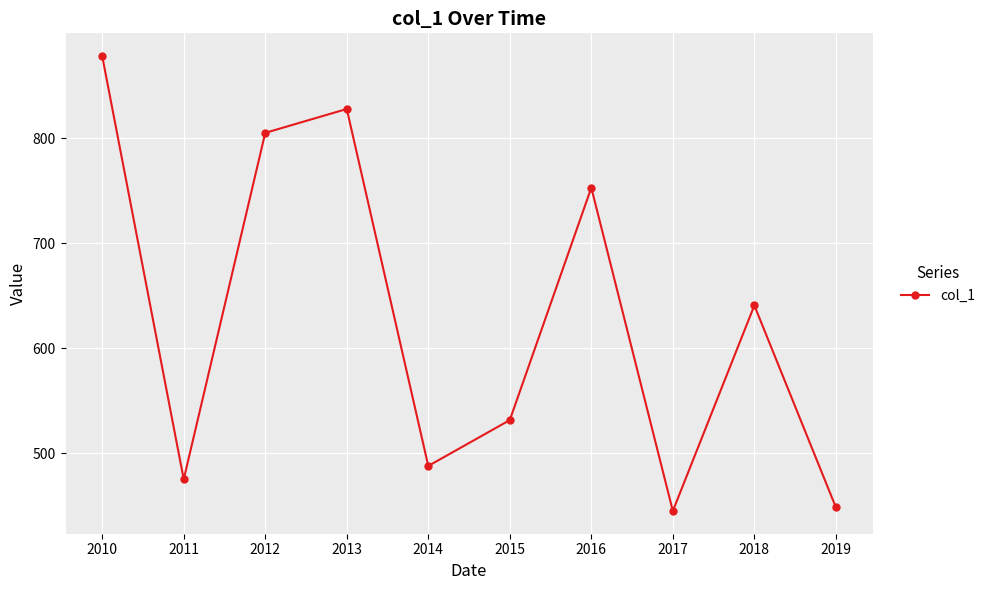

What is the difference between the maximum and second lowest values?

429.6